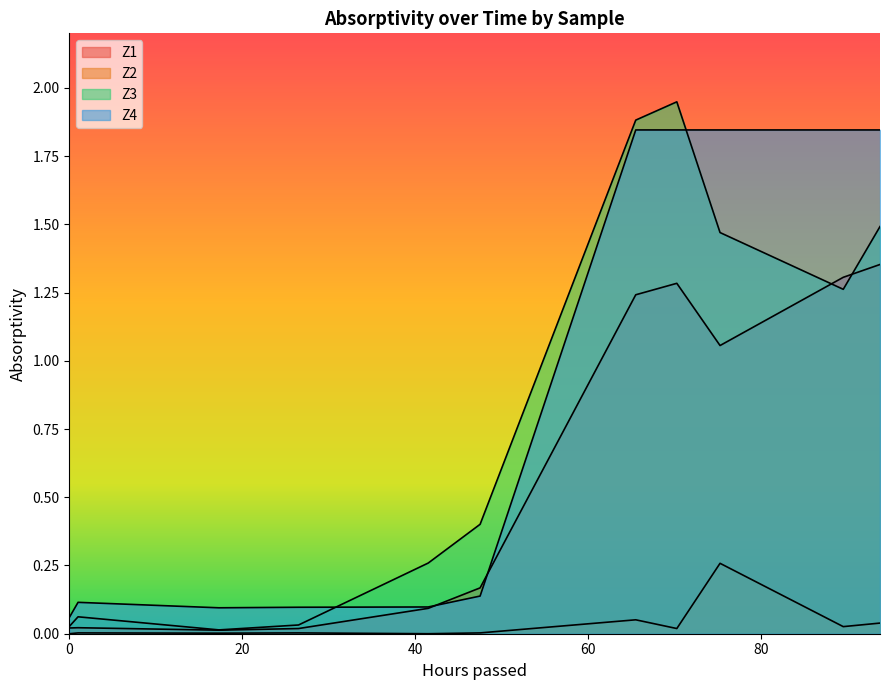

Which series has the widest spread of values?

Z3